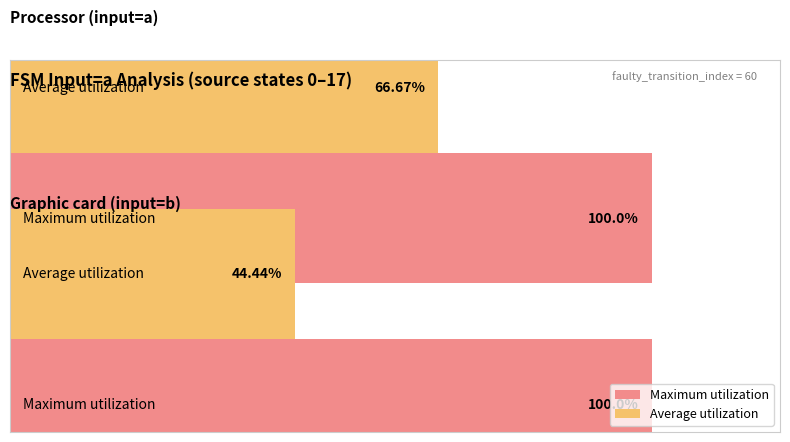

What is the value of the Average utilization bar at the 2nd from the left?

44.4